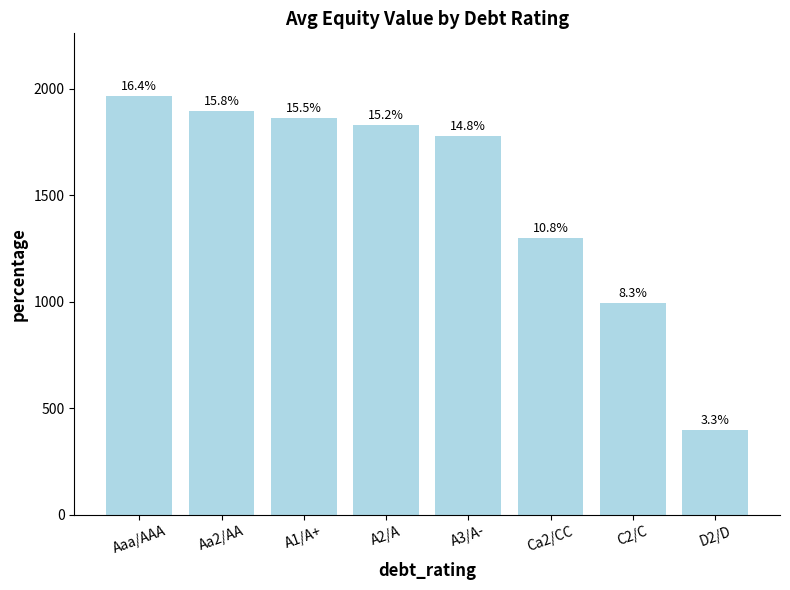

Which label corresponds to the largest value in the chart?

Aaa/AAA